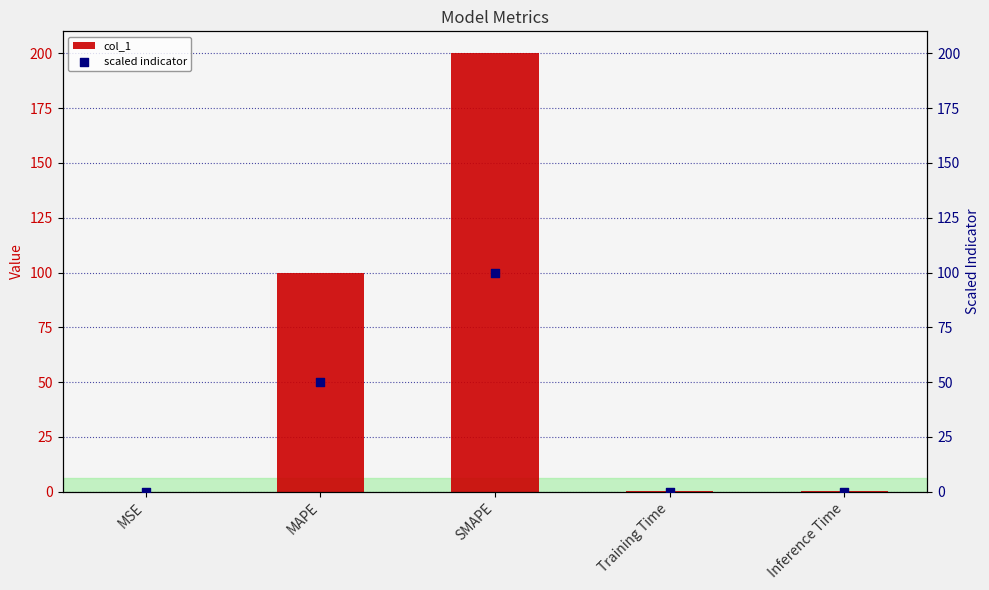

At how many categories does at least one series exceed 37?

2